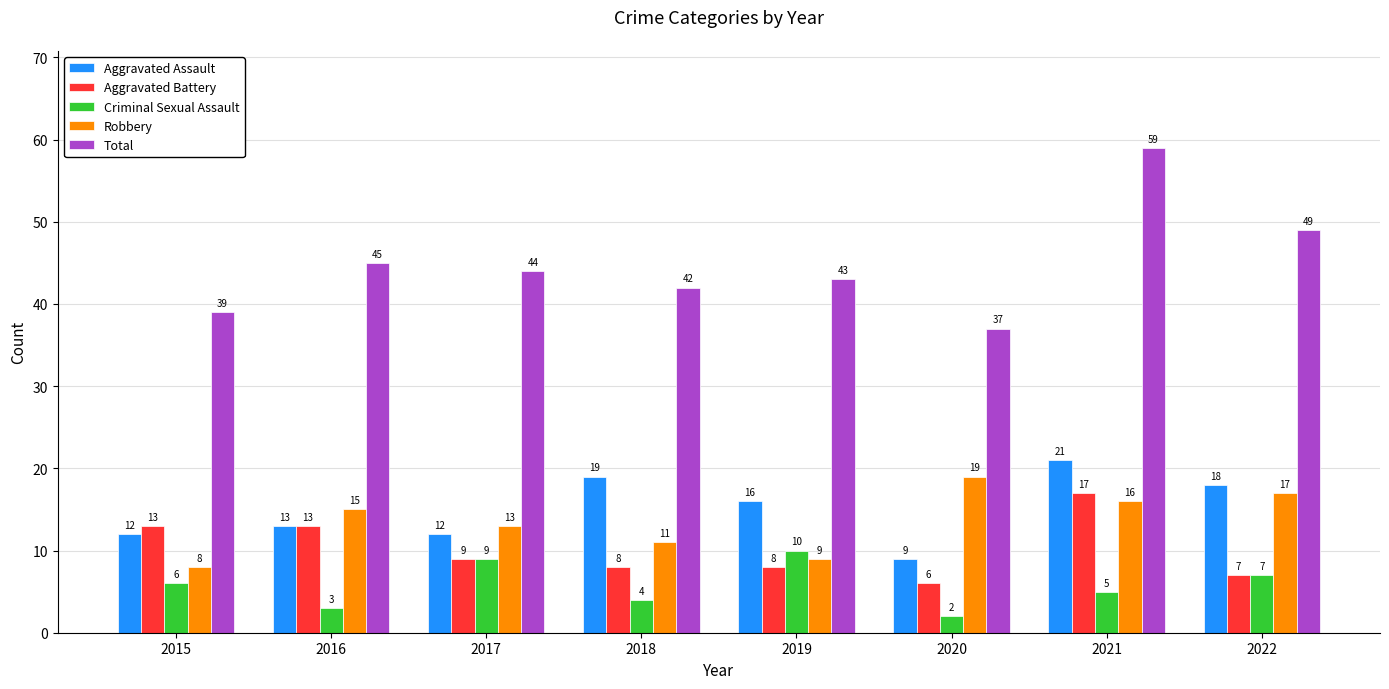

Reading left to right, extract all data points from this chart.

Aggravated Assault: 2015=12	2016=13	2017=12	2018=19	2019=16	2020=9	2021=21	2022=18
Aggravated Battery: 2015=13	2016=13	2017=9	2018=8	2019=8	2020=6	2021=17	2022=7
Criminal Sexual Assault: 2015=6	2016=3	2017=9	2018=4	2019=10	2020=2	2021=5	2022=7
Robbery: 2015=8	2016=15	2017=13	2018=11	2019=9	2020=19	2021=16	2022=17
Total: 2015=39	2016=45	2017=44	2018=42	2019=43	2020=37	2021=59	2022=49